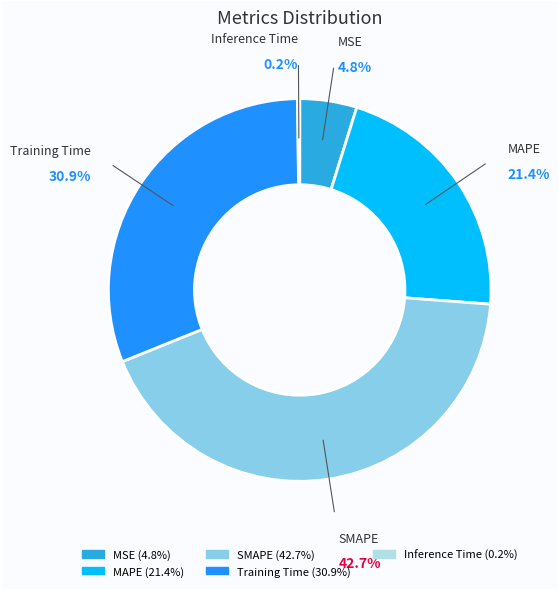

True or false: MAPE accounts for 8% of the total.

False